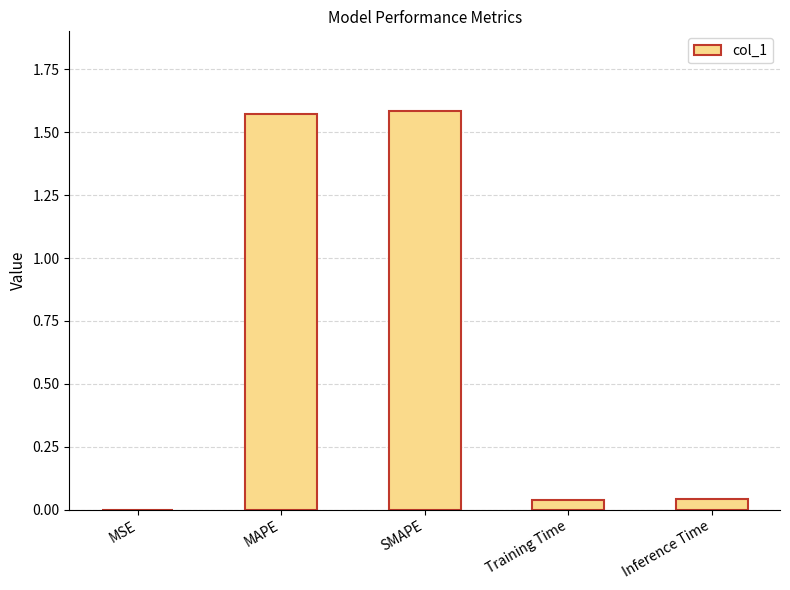

True or false: the data shows 0.0 at MSE.

True